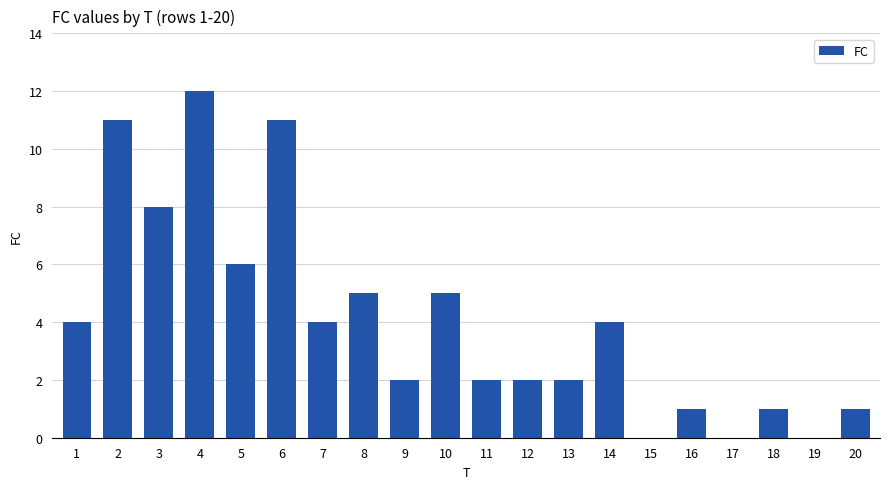

What is the change in value from 4 to 9?

-10